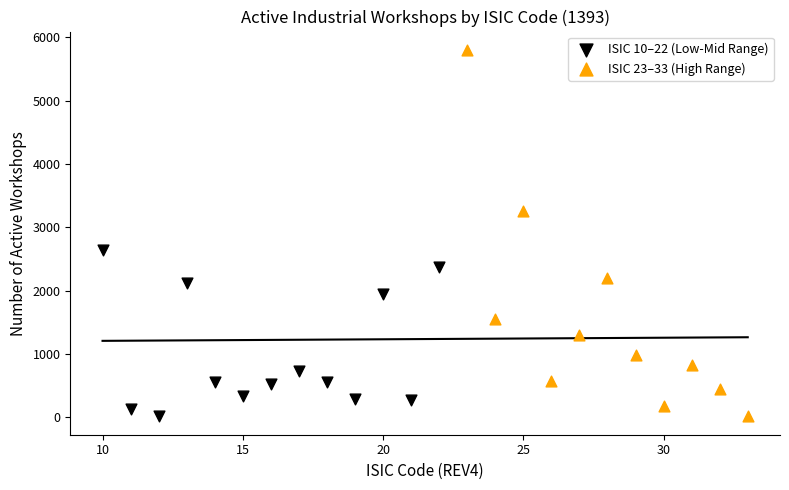

Which series reaches the maximum Y coordinate?

ISIC 23–33 (High Range)